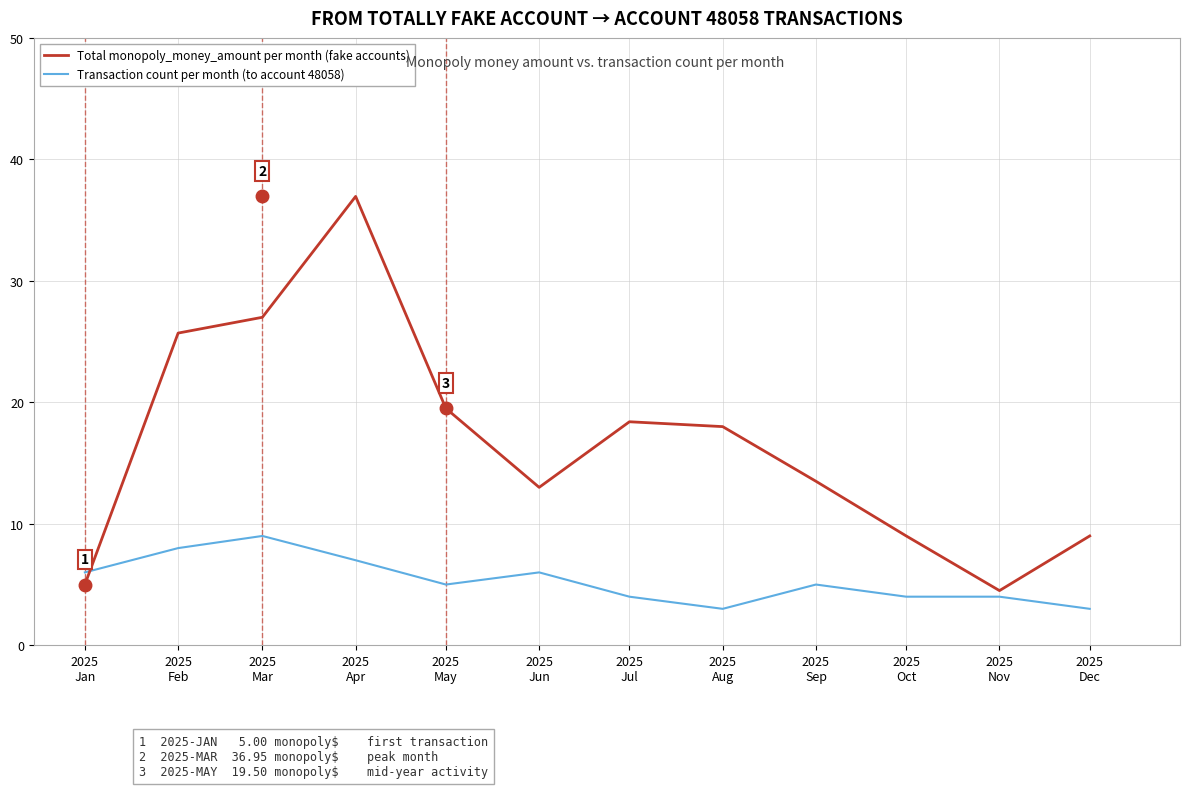

At how many categories does at least one series exceed 25?

3